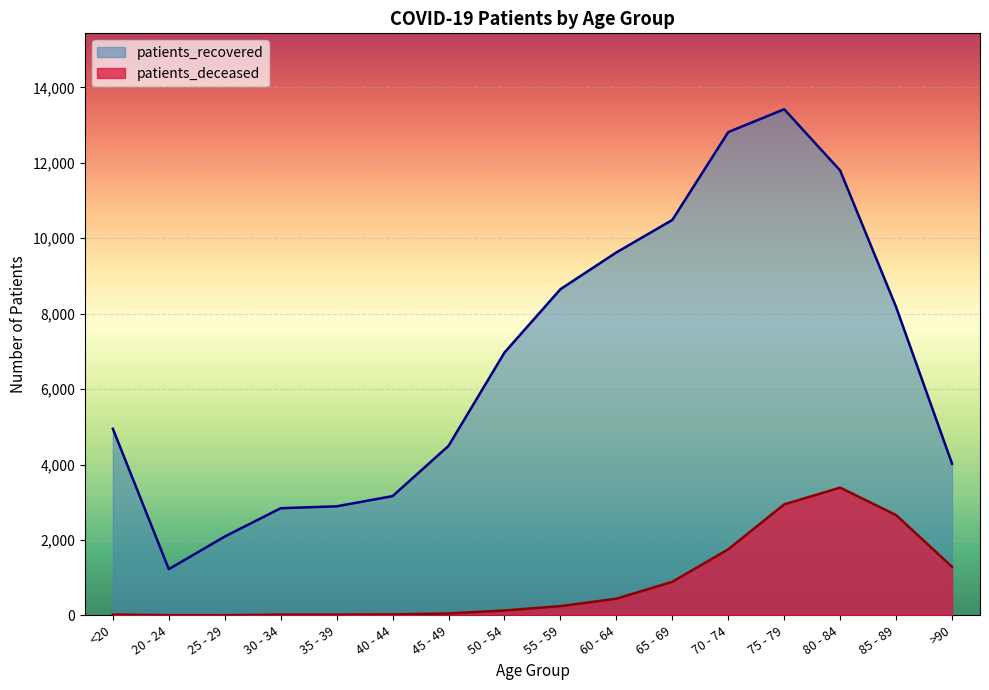

Is it true that patients_recovered equals 8498 at 70 - 74?

False